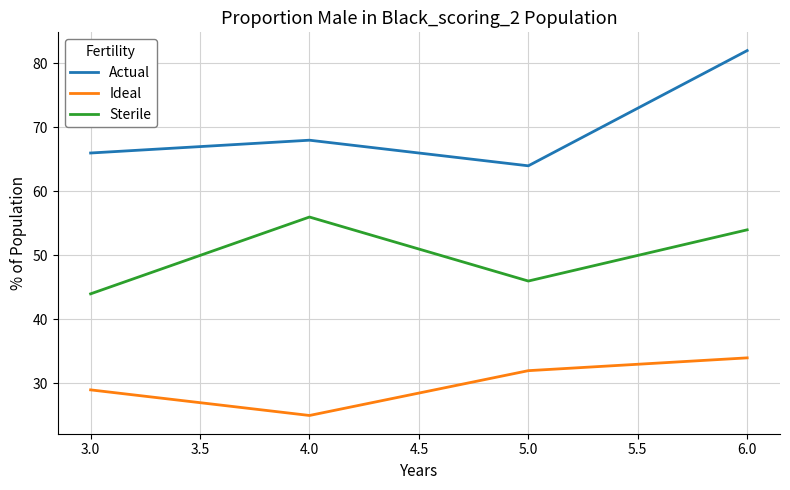

What is the difference between the second highest and second lowest values in the Ideal series?

3